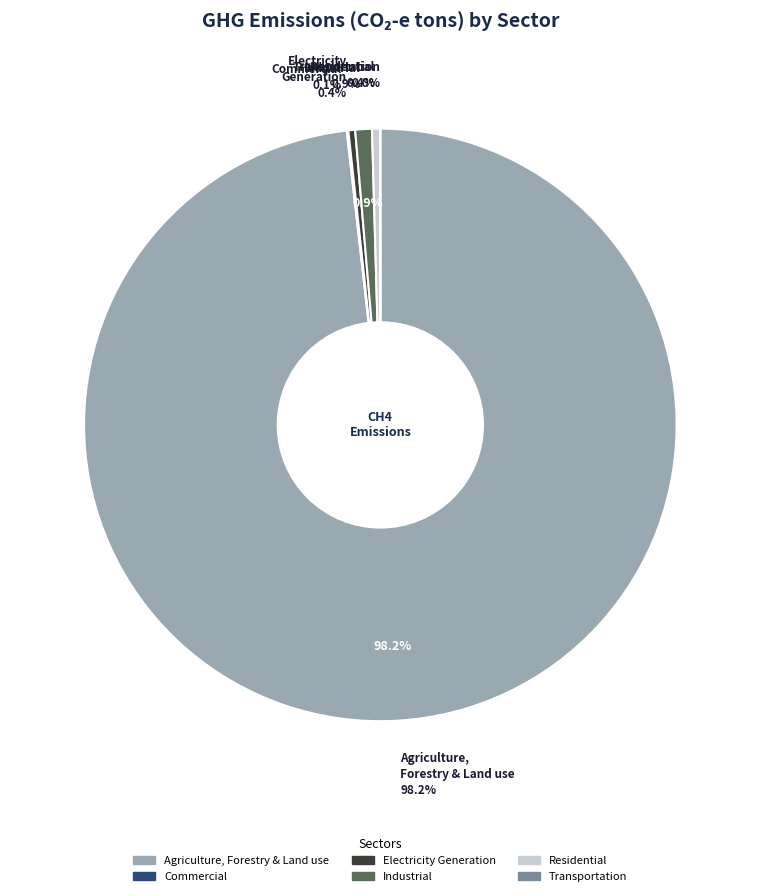

What is the majority slice?

Agriculture, Forestry and Land use